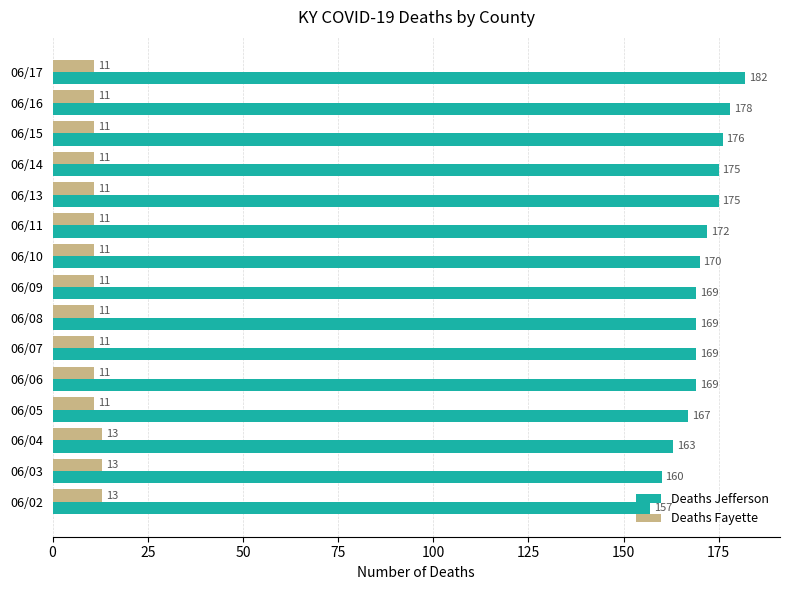

At which category does the chart reach its peak across all series?

06/17